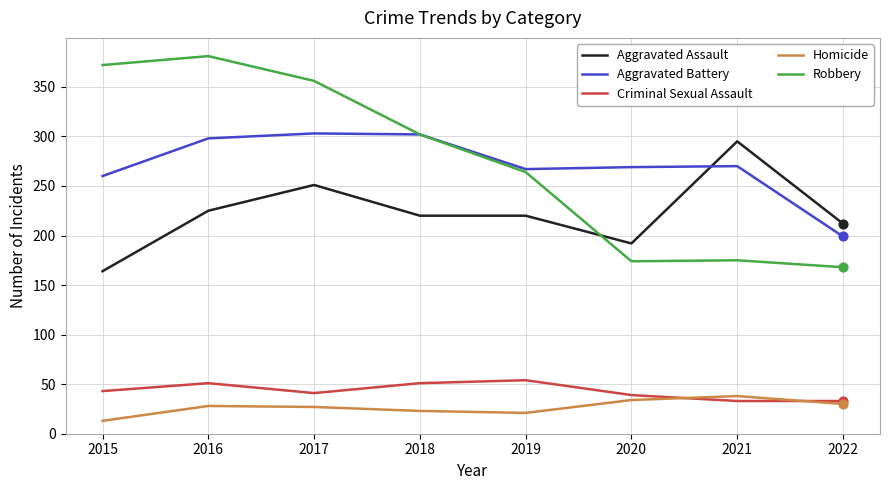

What is the spread (max minus min) of values at 2018?

279